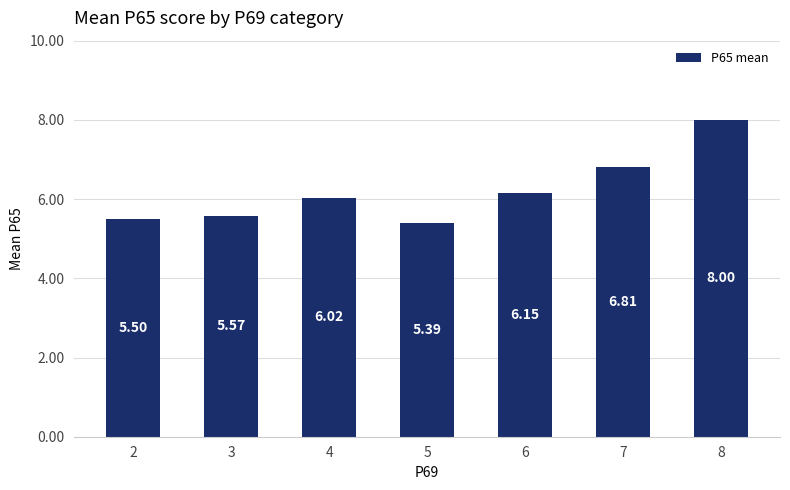

Rank the categories by value from lowest to highest.

5, 2, 3, 4, 6, 7, 8